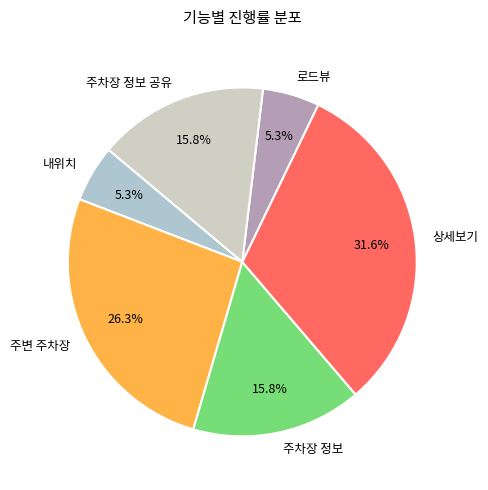

The 주차장 정보 slice represents 16% of the pie. True or false?

True